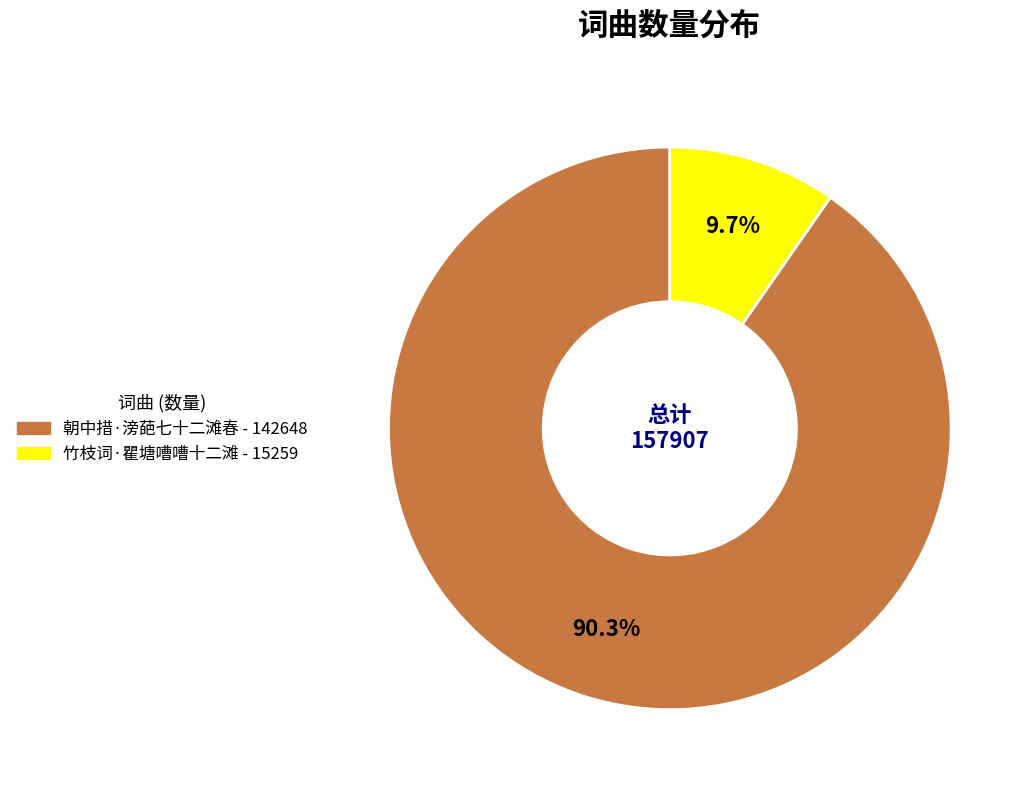

True or false: 竹枝词·瞿塘嘈嘈十二滩 accounts for 10% of the total.

True